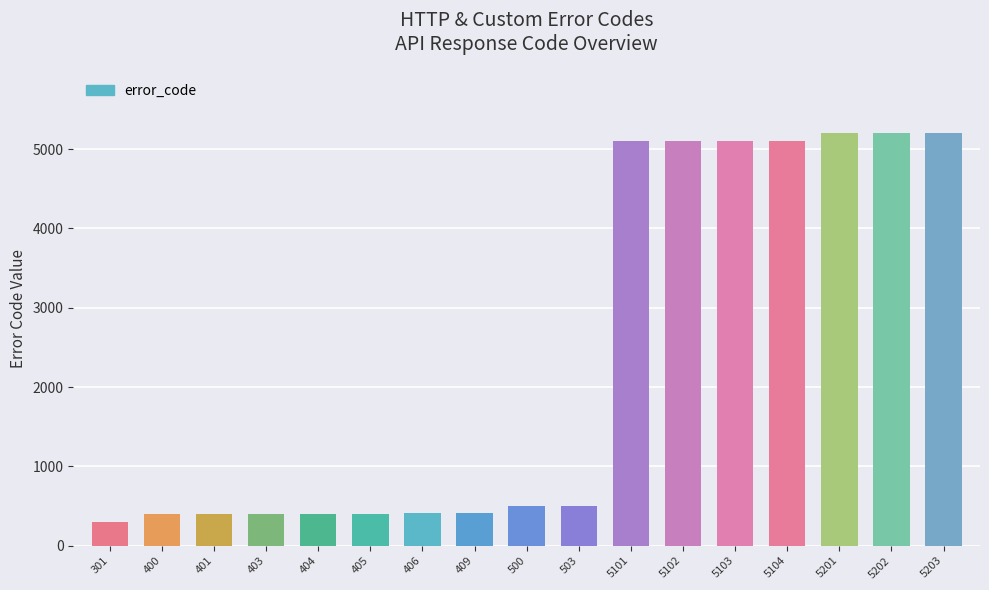

What is the change in value from 301 to 409?

+108